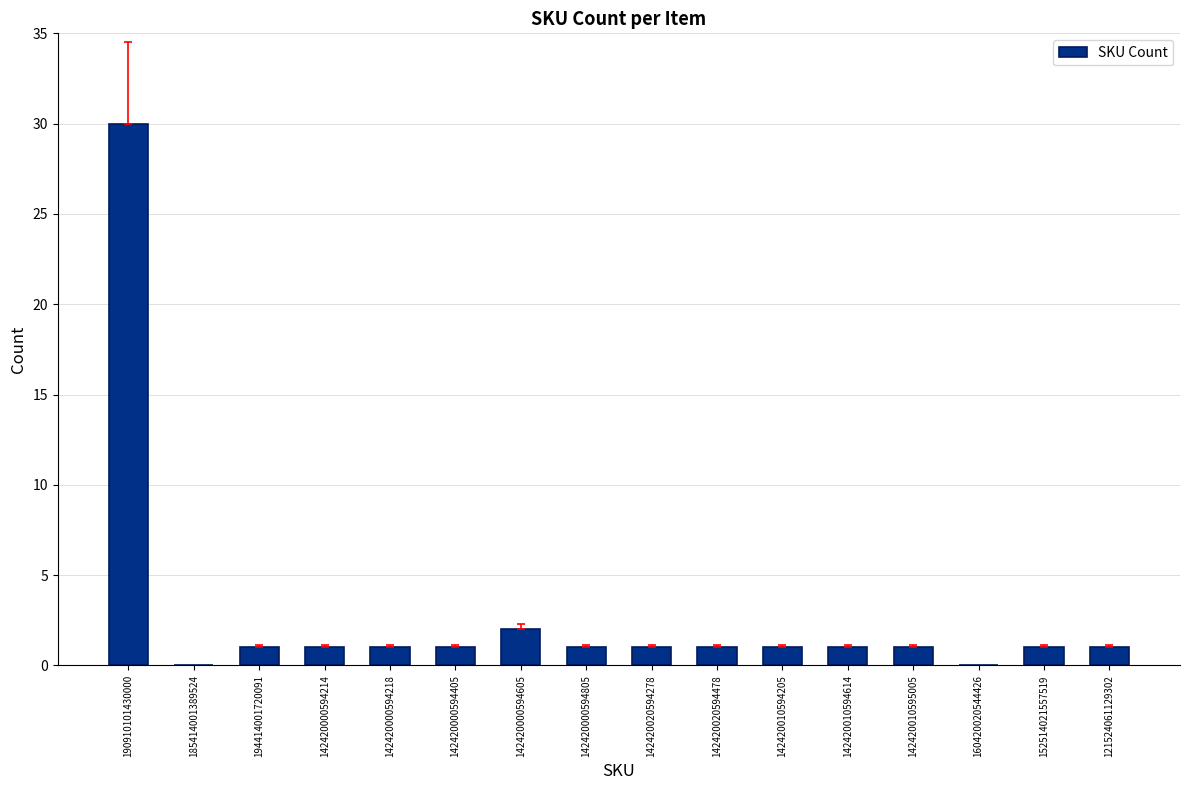

True or false: the data shows 19 at 160420020544426.

False